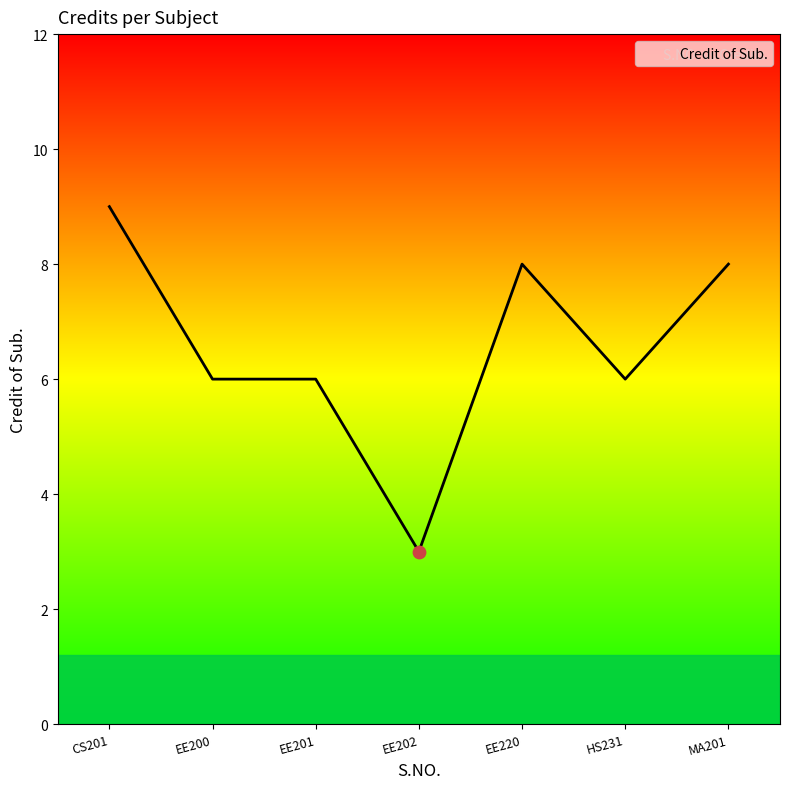

What is the ratio of the value at CS201 to the value at EE200?

1.5